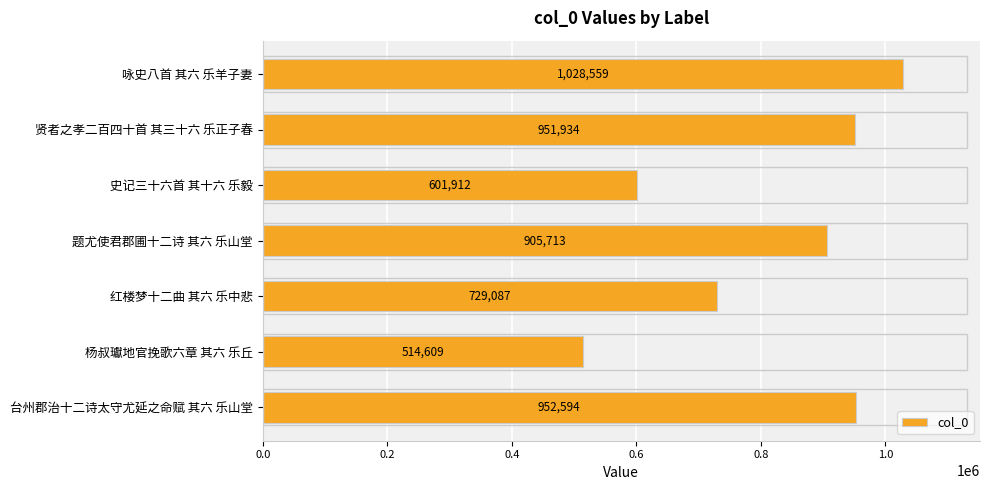

Rank the categories by value from highest to lowest.

咏史八首 其六 乐羊子妻, 台州郡治十二诗太守尤延之命赋 其六 乐山堂, 贤者之孝二百四十首 其三十六 乐正子春, 题尤使君郡圃十二诗 其六 乐山堂, 红楼梦十二曲 其六 乐中悲, 史记三十六首 其十六 乐毅, 杨叔瓛地官挽歌六章 其六 乐丘